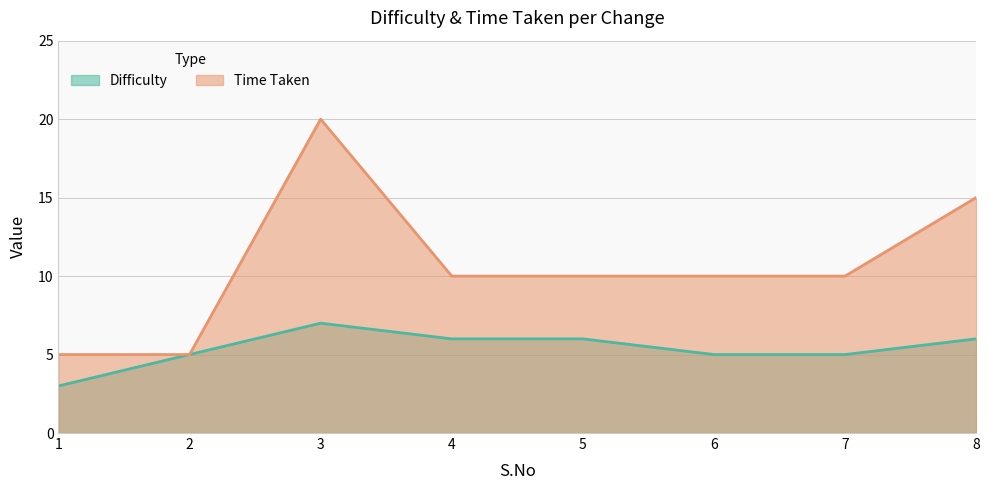

At how many categories does at least one series exceed 12?

2